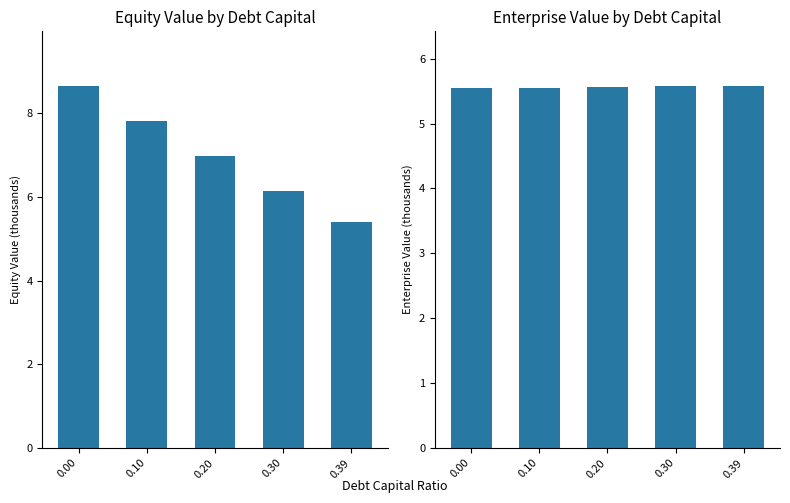

What is the highest value of the equity_value series?

8.7